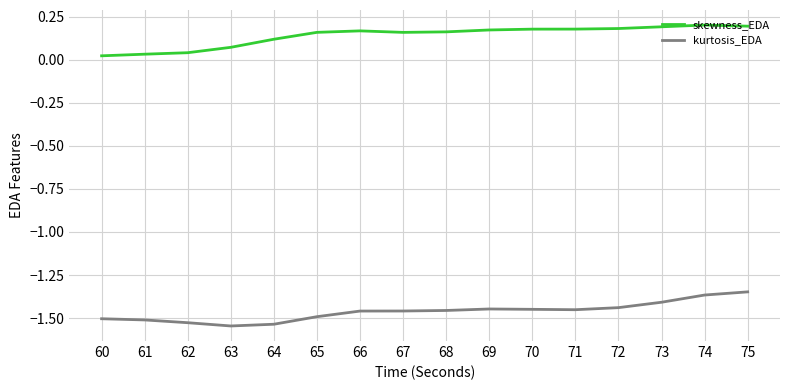

How many lines are shown in the chart?

2